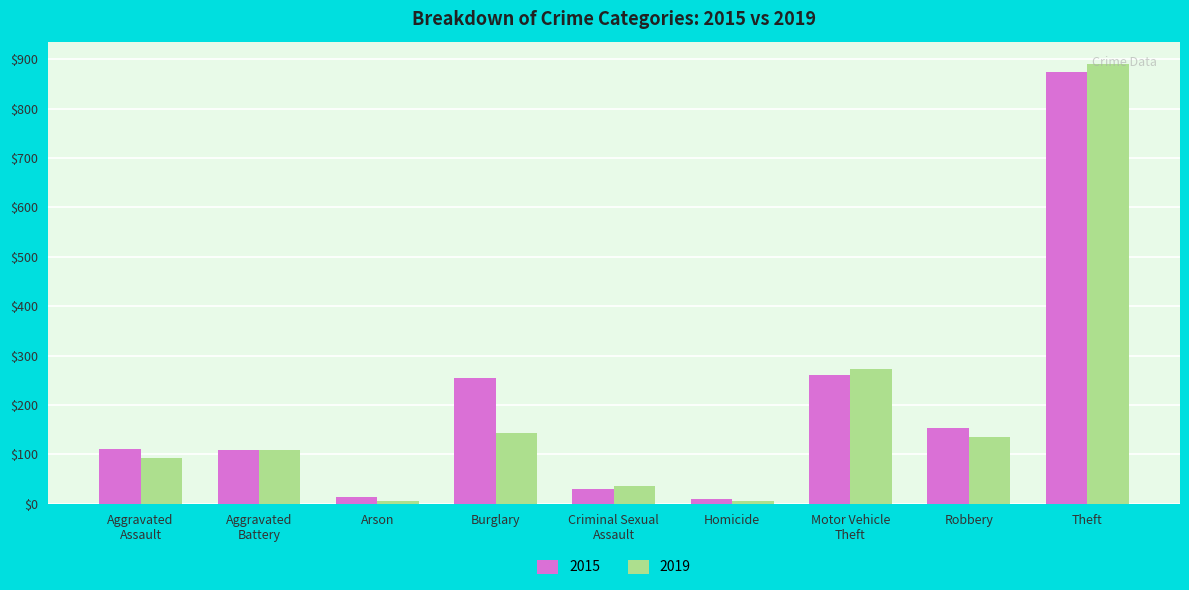

What position from the left is Homicide?

6